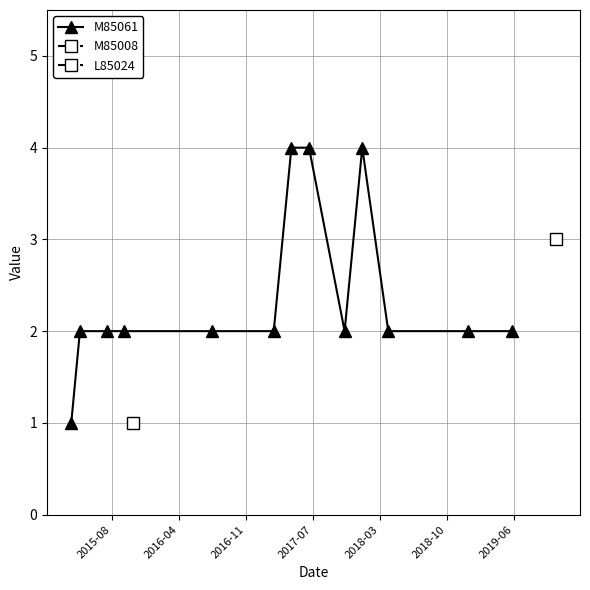

True or false: M85061 has more than 0 points higher than both neighbors.

True